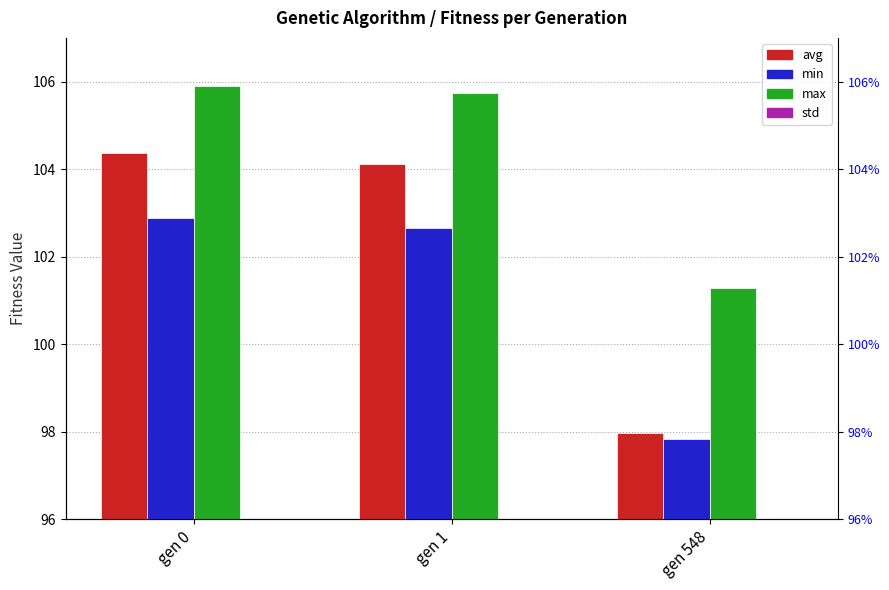

Reading left to right, extract all data points from this chart.

avg: gen 0=104.4	gen 1=104.1	gen 548=98.0
min: gen 0=102.9	gen 1=102.7	gen 548=97.8
max: gen 0=105.9	gen 1=105.7	gen 548=101.3
std: gen 0=0.5	gen 1=0.5	gen 548=0.5